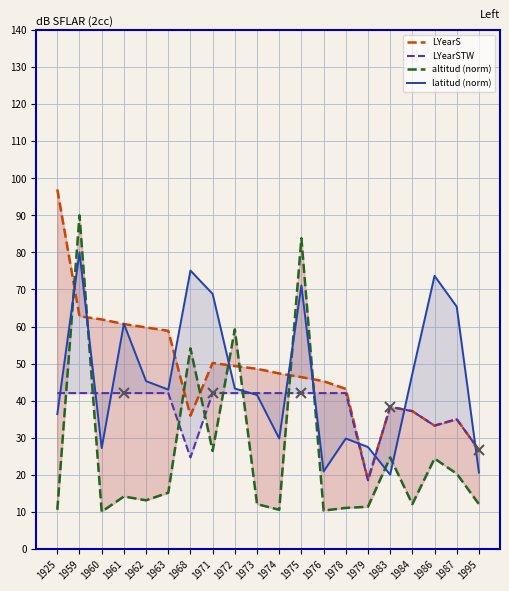

Does the chart have visible grid lines?

Yes